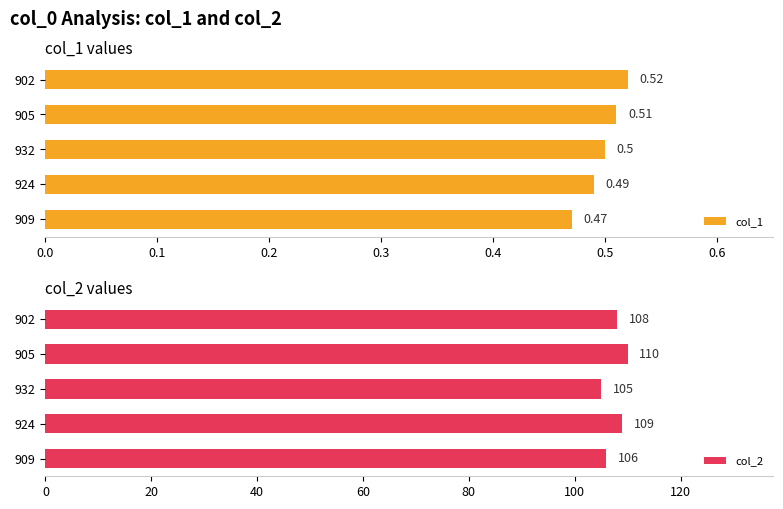

List the labels in order of col_1 value, smallest first.

909, 924, 932, 905, 902